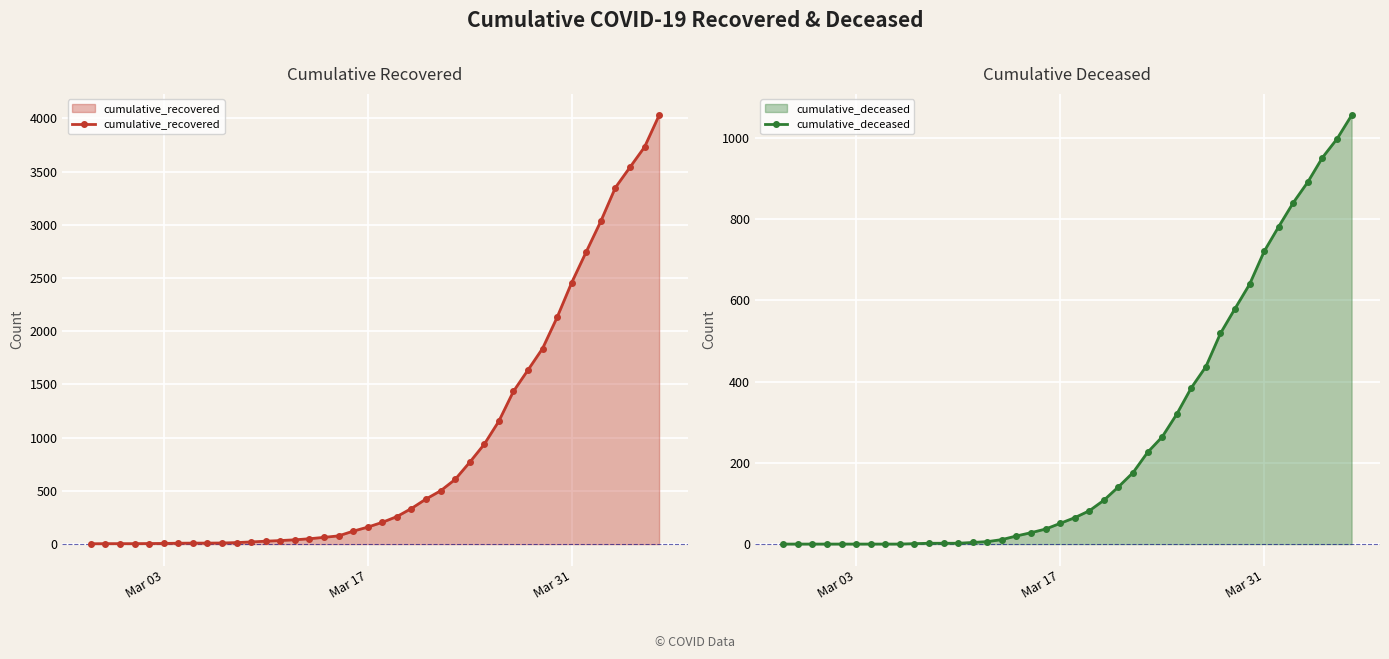

True or false: cumulative_recovered and cumulative_deceased intersect in this chart.

False